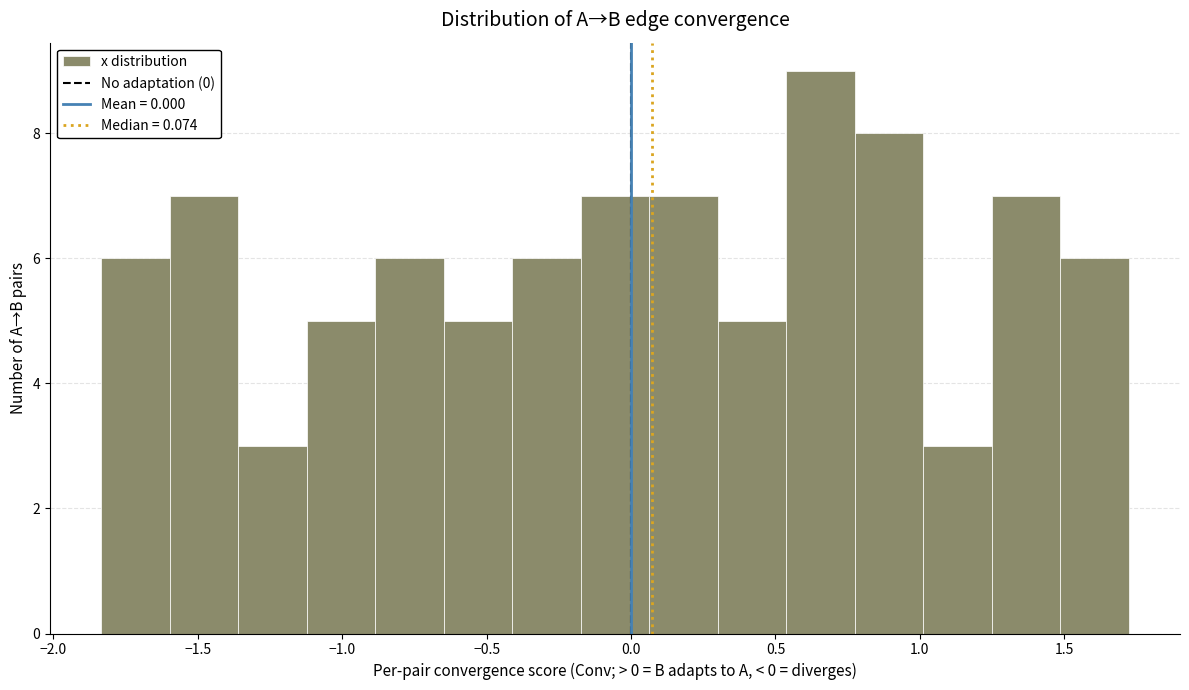

Which range on the x-axis has the tallest bar?

0.55 to 0.75